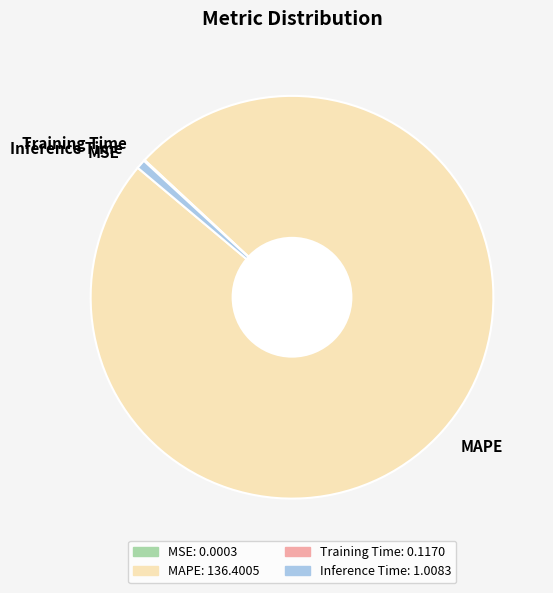

Which slice is the largest?

MAPE